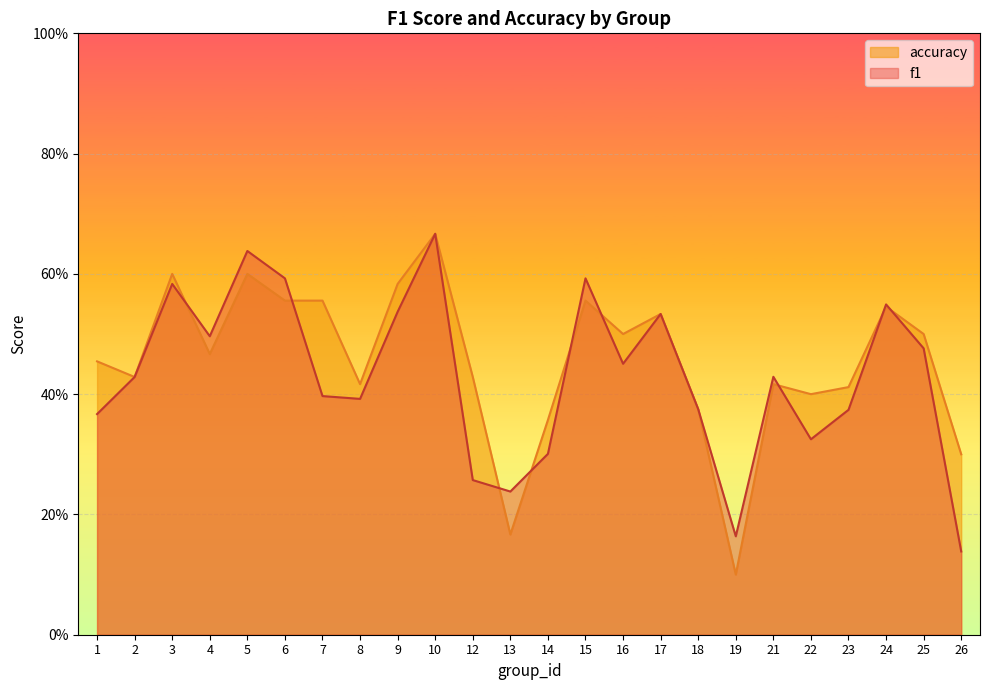

The value of f1 at 10 is 0.7. True or false?

True